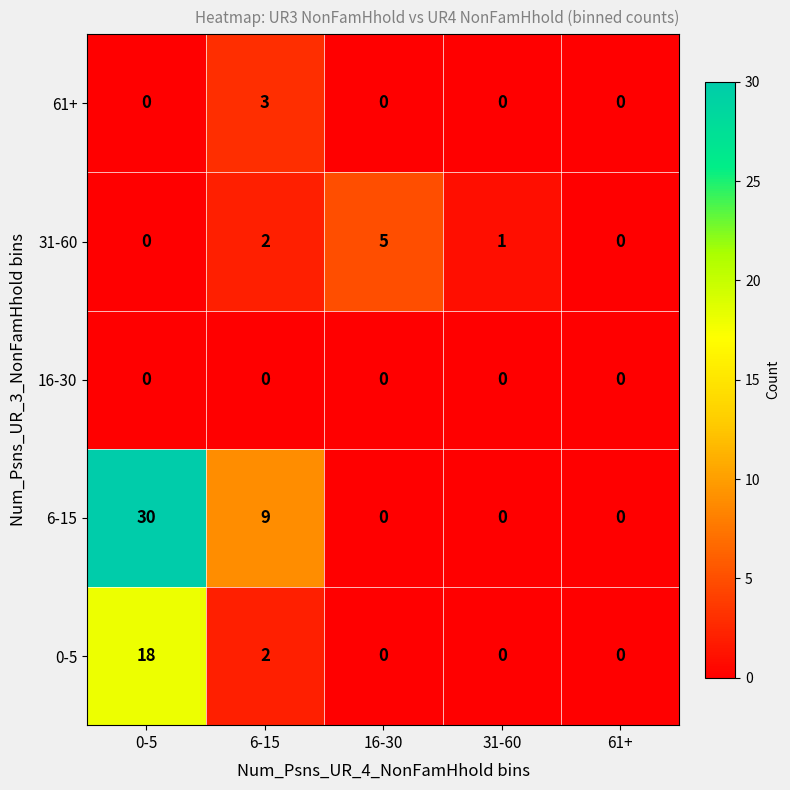

The value of 16-30 at 31-60 is 0. True or false?

True